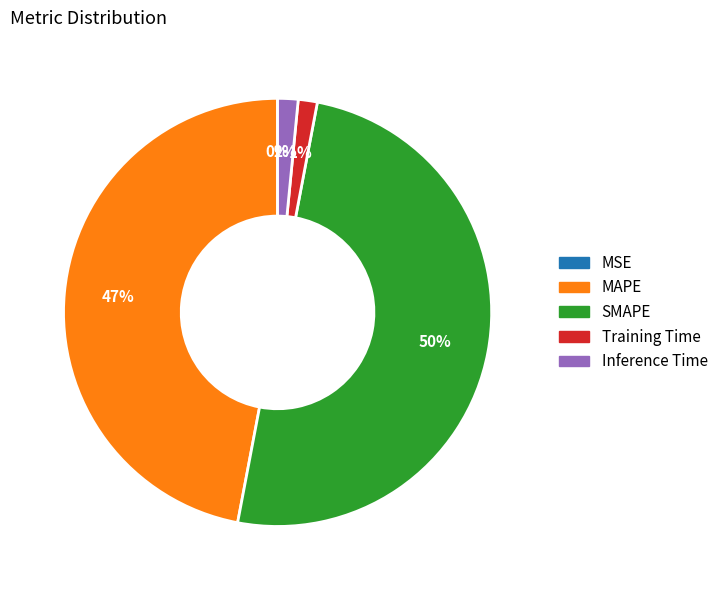

Which has a higher value, Inference Time or MAPE?

MAPE